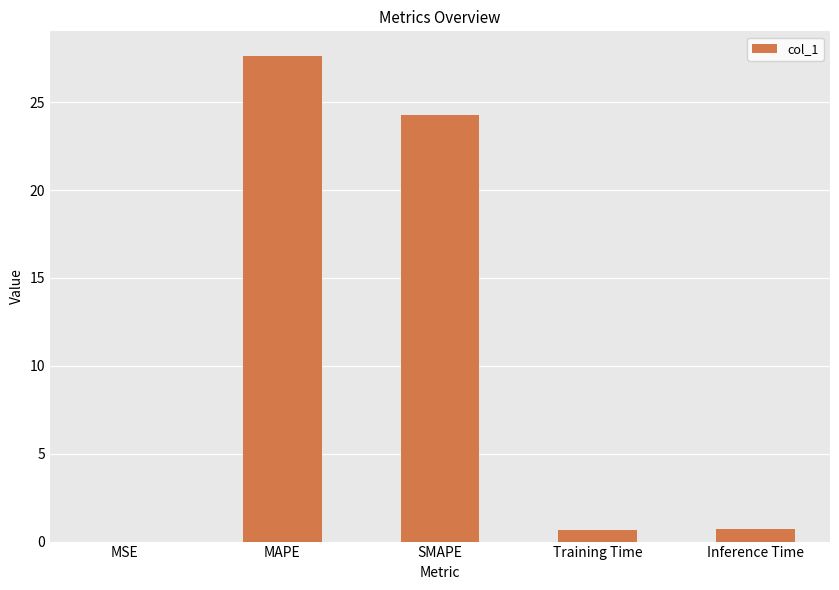

The value at Inference Time is 0.7. True or false?

True